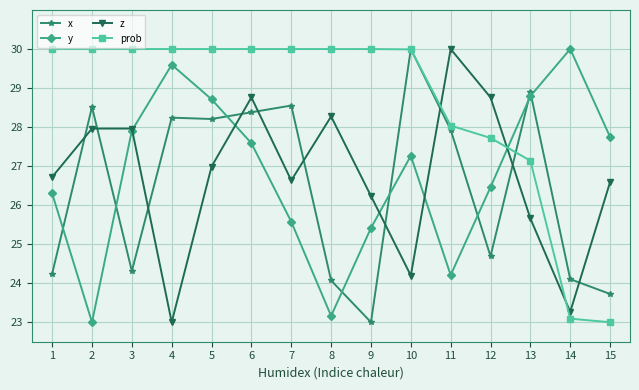

What is the value of the z point at the 12th from the left?

28.8